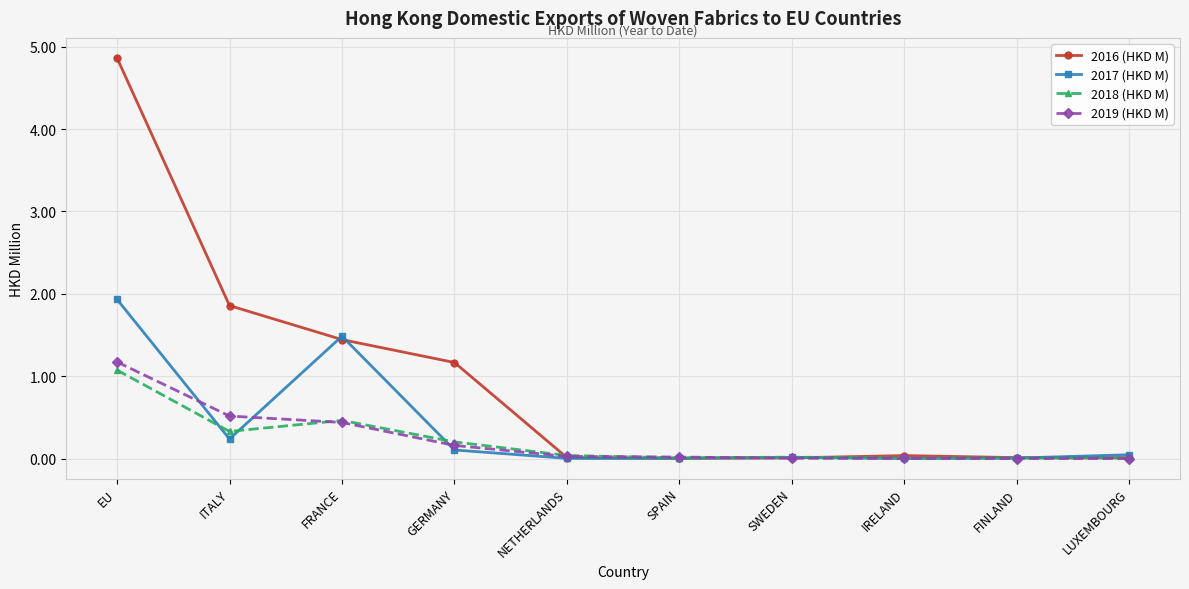

What is the label of the 1st point from the right?

LUXEMBOURG